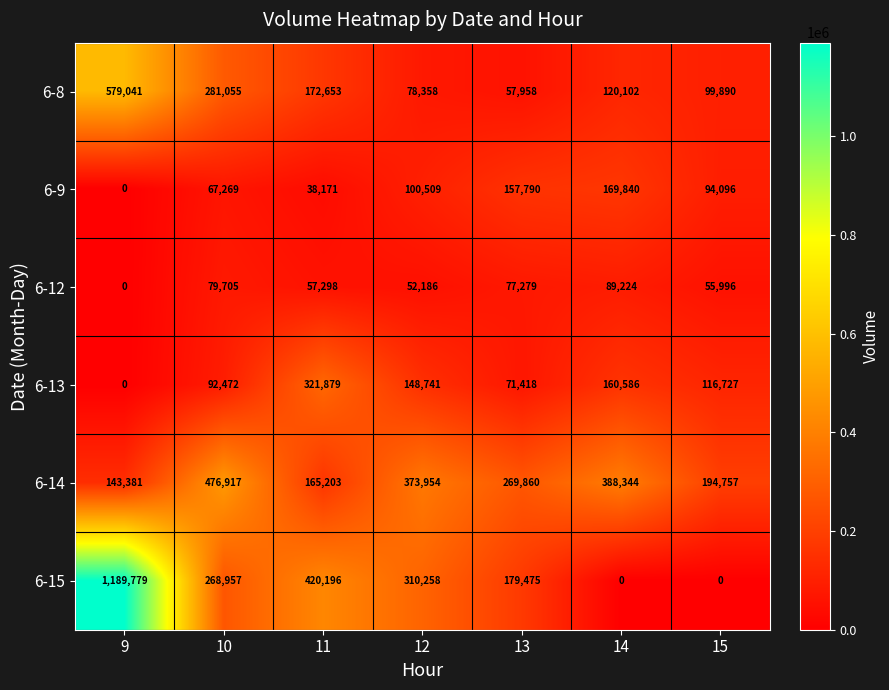

Read the 6-14 value at 13.

269860